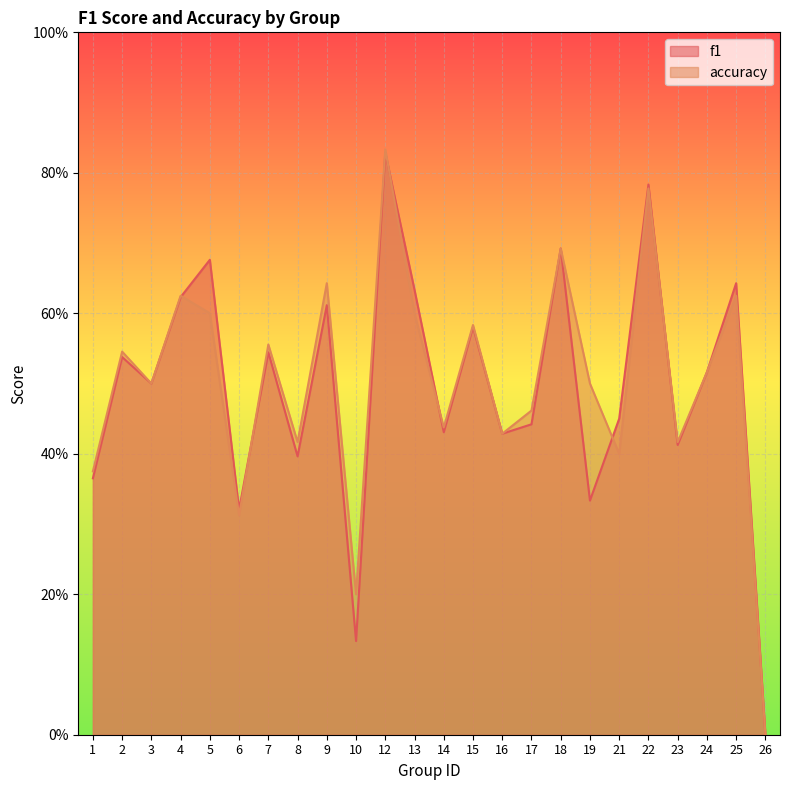

Between which two adjacent categories do f1 and accuracy first intersect?

4 and 5